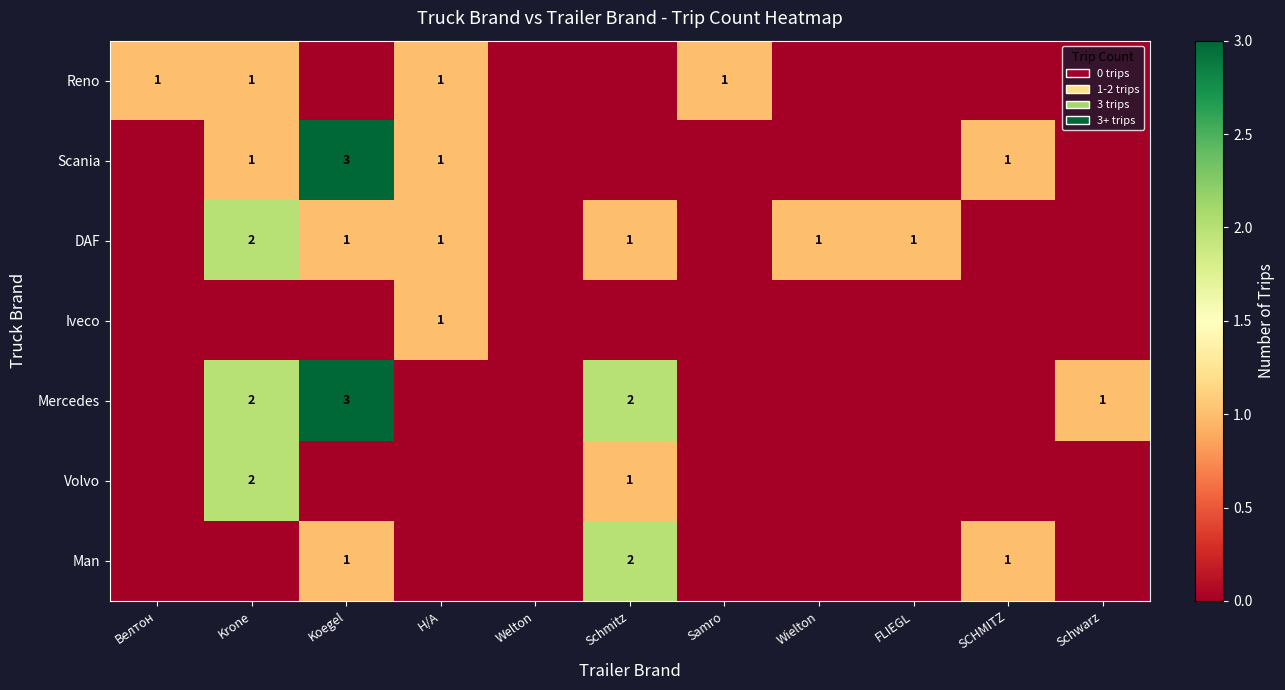

Which has a higher value, Wielton or Велтон?

Велтон